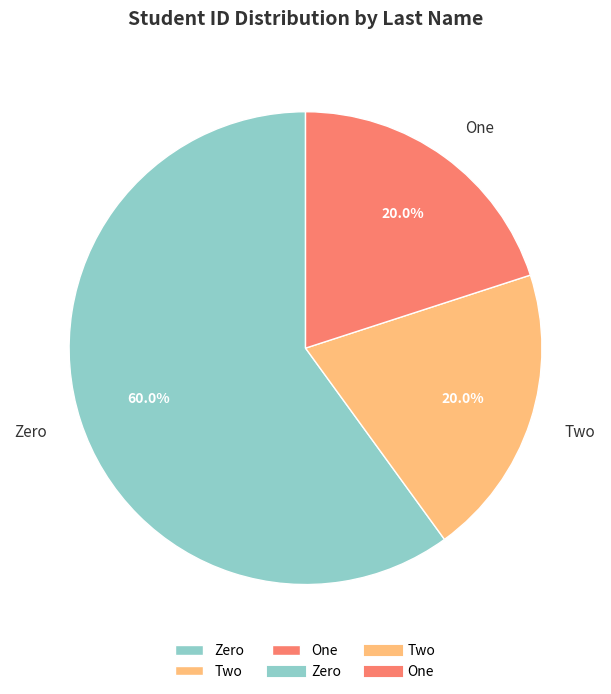

Which category accounts for the majority?

Zero